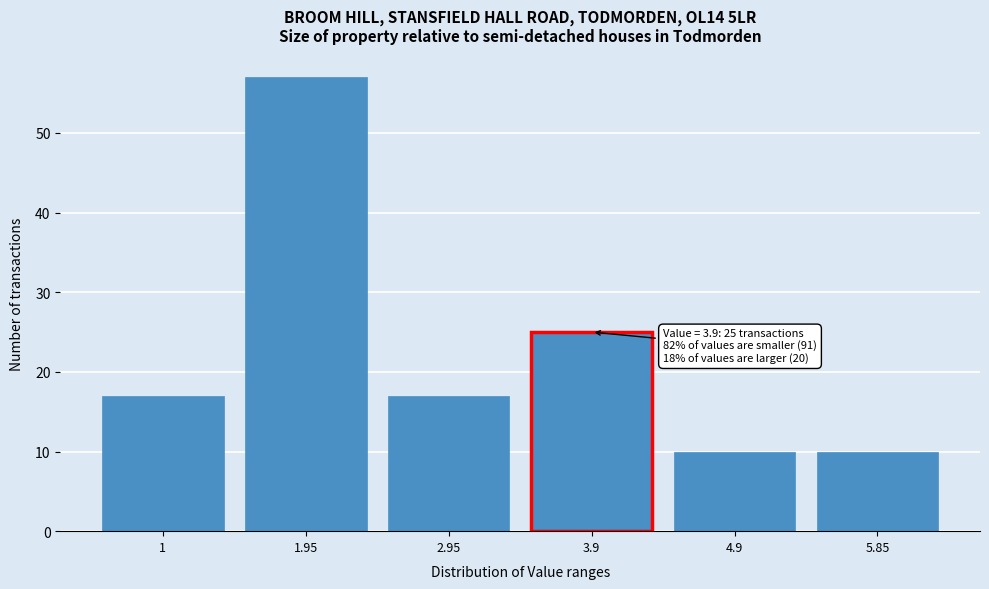

Reading left to right, extract all data points from this chart.

1=17	1.95=57	2.95=17	3.9=25	4.9=10	5.85=10